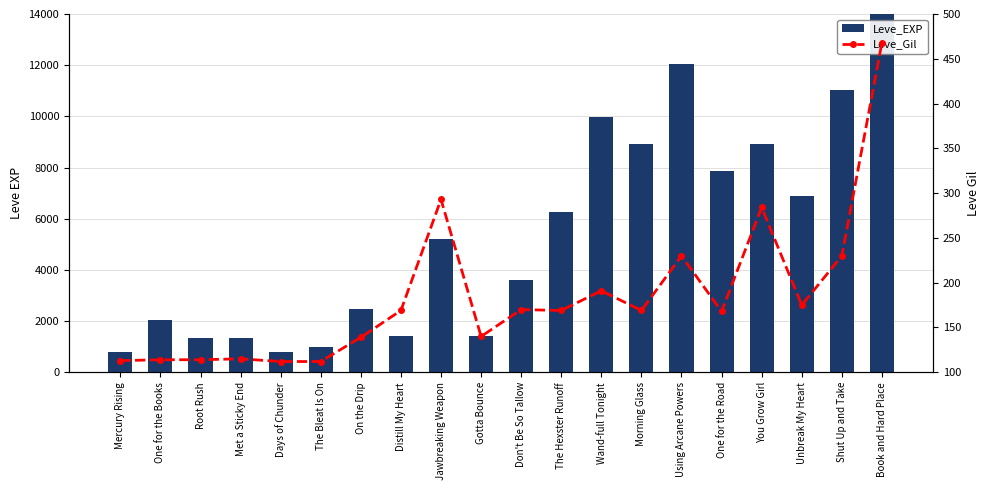

At which category is the sum across all series the highest?

Book and Hard Place